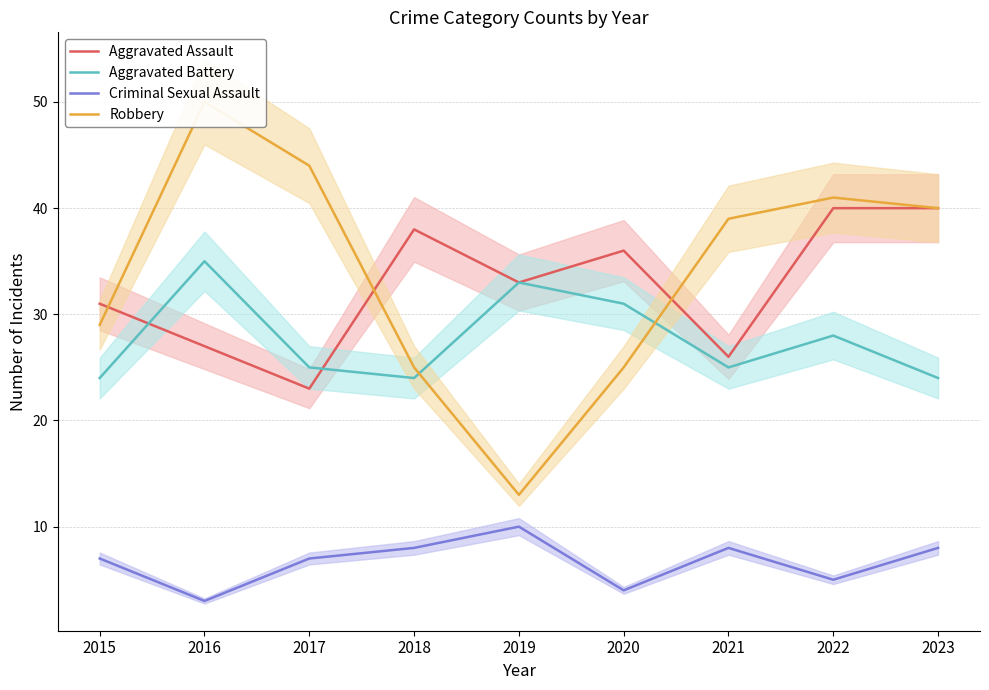

How many series are shown in this chart?

4